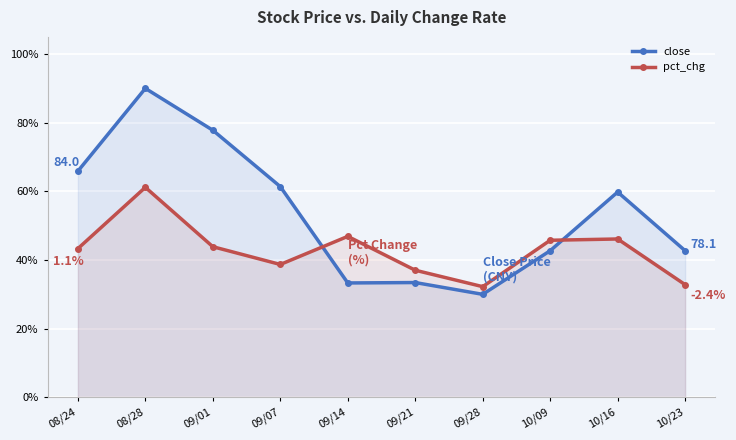

Reading right to left, extract all data points from this chart.

close: 10/23=42.7	10/16=59.8	10/09=42.7	09/28=30.0	09/21=33.4	09/14=33.3	09/07=61.4	09/01=77.8	08/28=90.0	08/24=65.9
pct_chg: 10/23=32.8	10/16=46.1	10/09=45.8	09/28=32.2	09/21=37.0	09/14=46.9	09/07=38.7	09/01=43.9	08/28=61.2	08/24=43.3